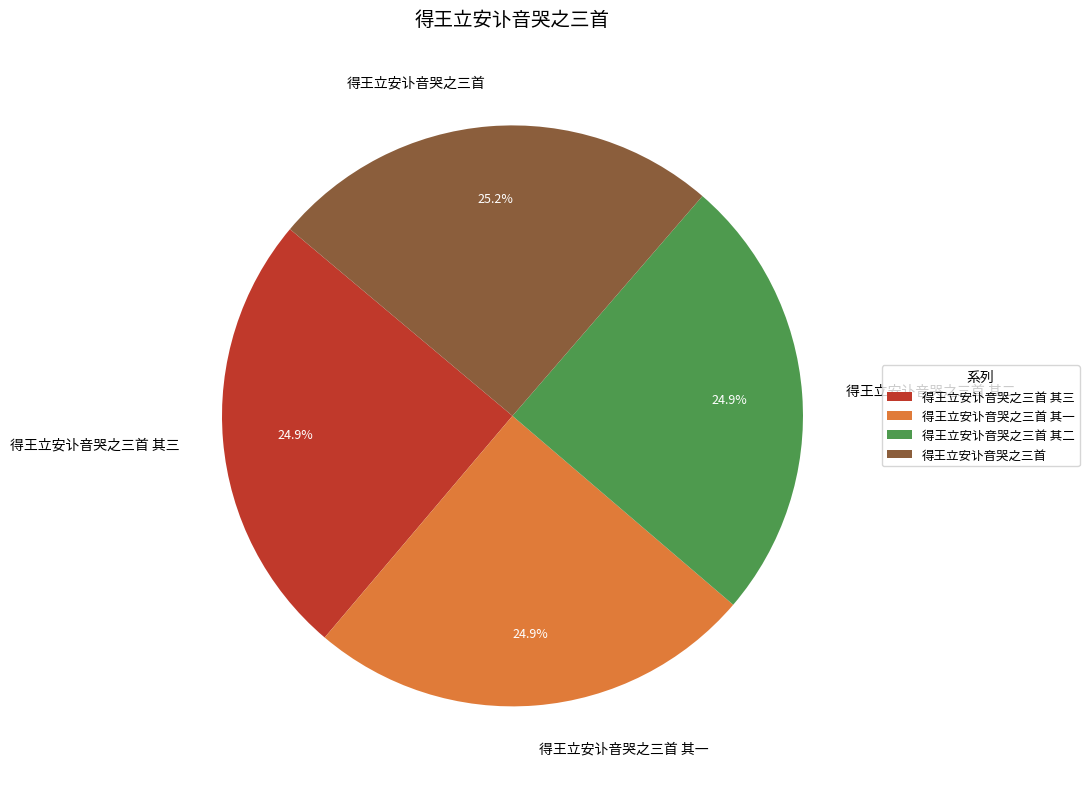

To the nearest percent, what is the average slice percentage?

25%